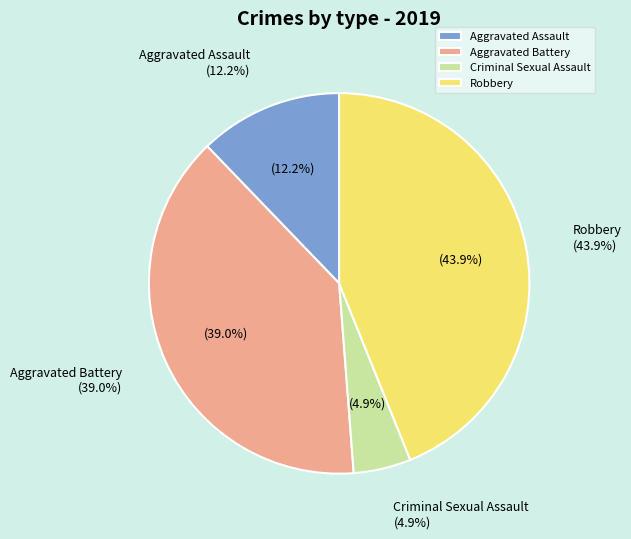

Does any single category account for the majority?

No